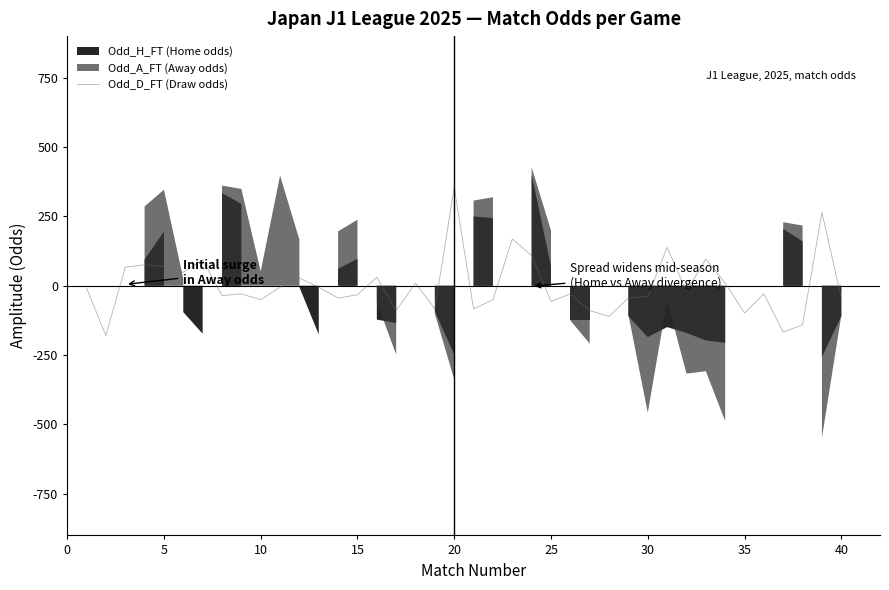

What is the minimum value for Odd_D_FT (Draw odds)?

-179.3